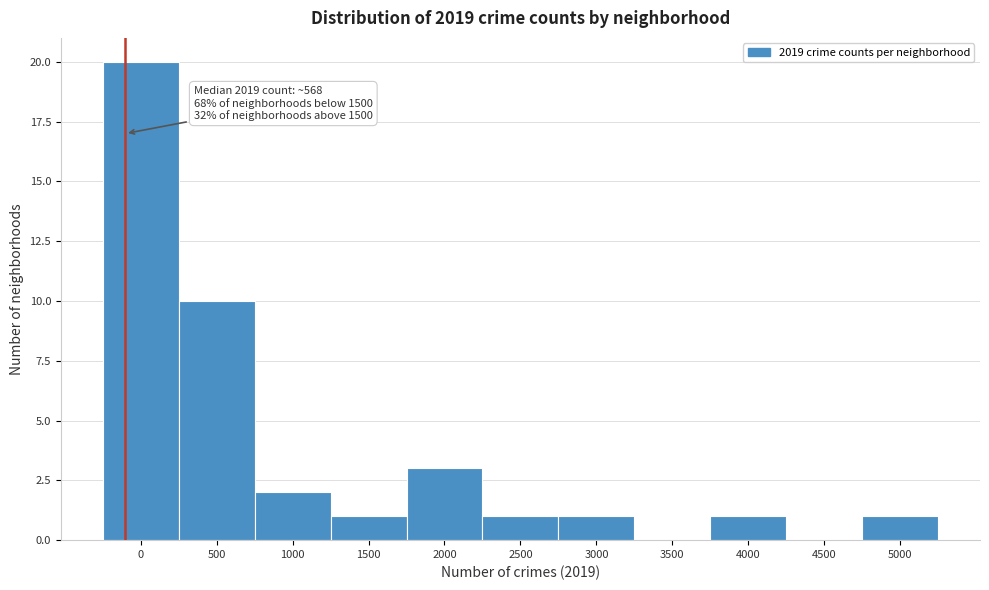

Reading left to right, what are all the values shown in this chart?

0=20	500=10	1000=2	1500=1	2000=3	2500=1	3000=1	3500=0	4000=1	4500=0	5000=1